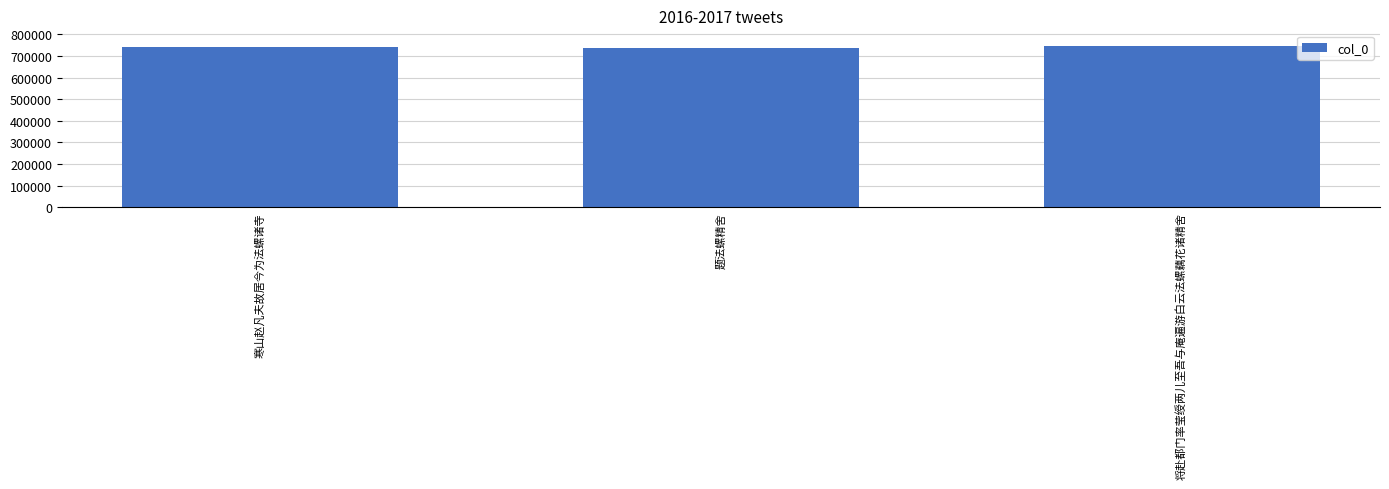

The value at 题法螺精舍 is 1095302. True or false?

False